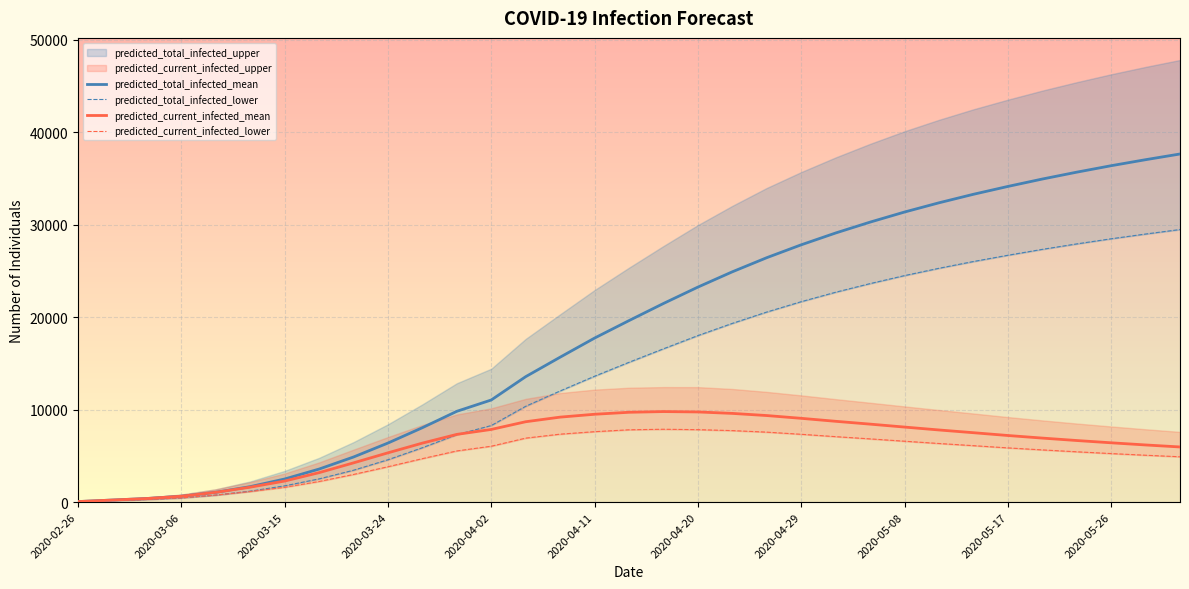

Read the predicted_total_infected_mean value at 2020-05-08, to the nearest 100.

31400